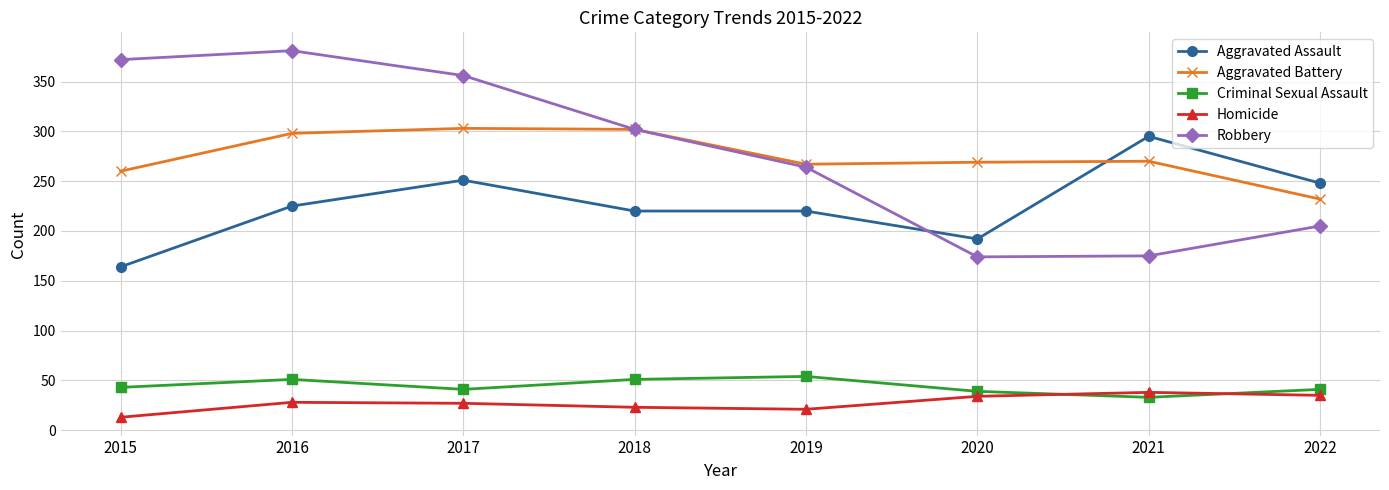

What are all the series names shown in the legend?

Aggravated Assault, Aggravated Battery, Criminal Sexual Assault, Homicide, Robbery